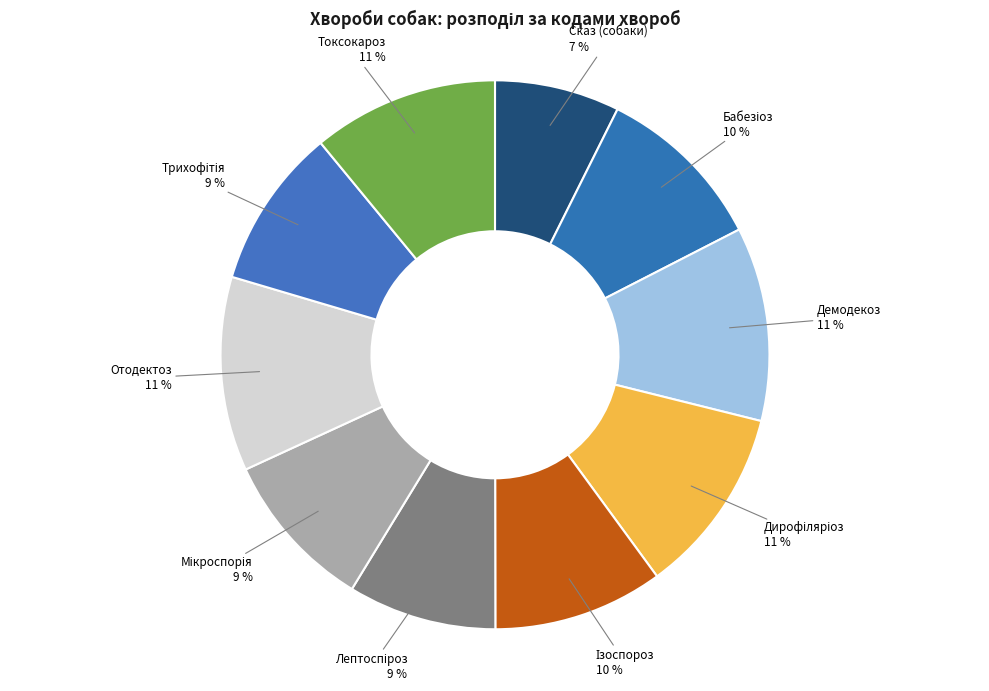

True or false: Отодектоз accounts for 21% of the total.

False